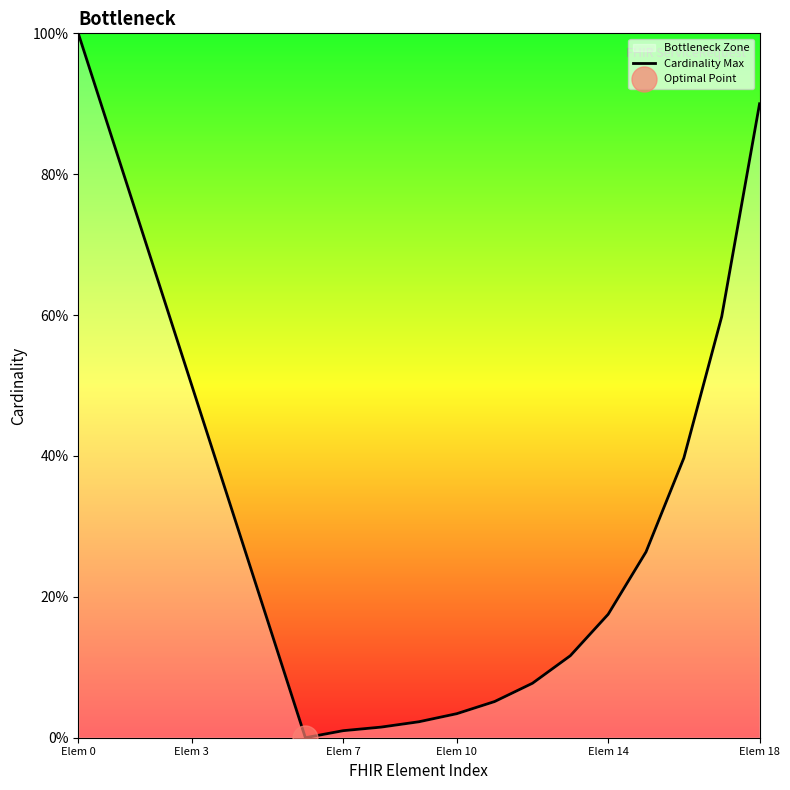

Reading left to right, transcribe all the data shown in this chart.

100.0	83.3	66.7	50.0	33.3	16.7	0.0	1.0	1.5	2.3	3.4	5.1	7.7	11.6	17.5	26.4	39.7	59.8	90.0